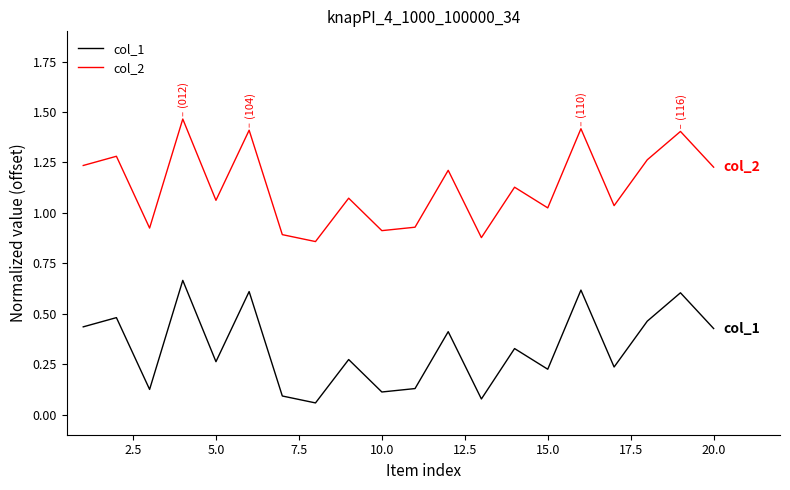

List the series in order of their overall mean, highest first.

col_2, col_1